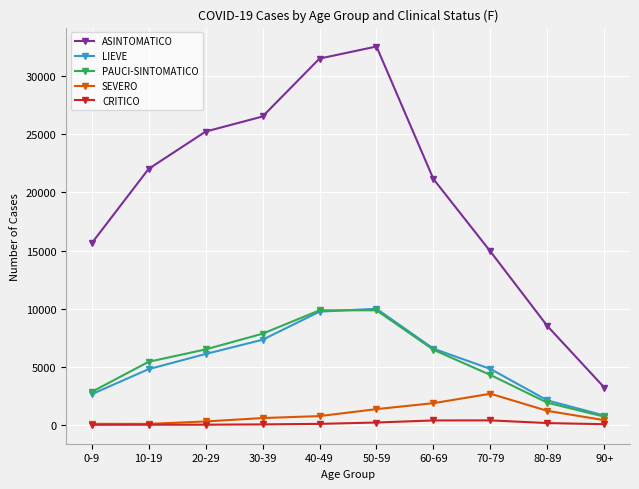

What is the difference between the maximum and second lowest values in the SEVERO series?

2592